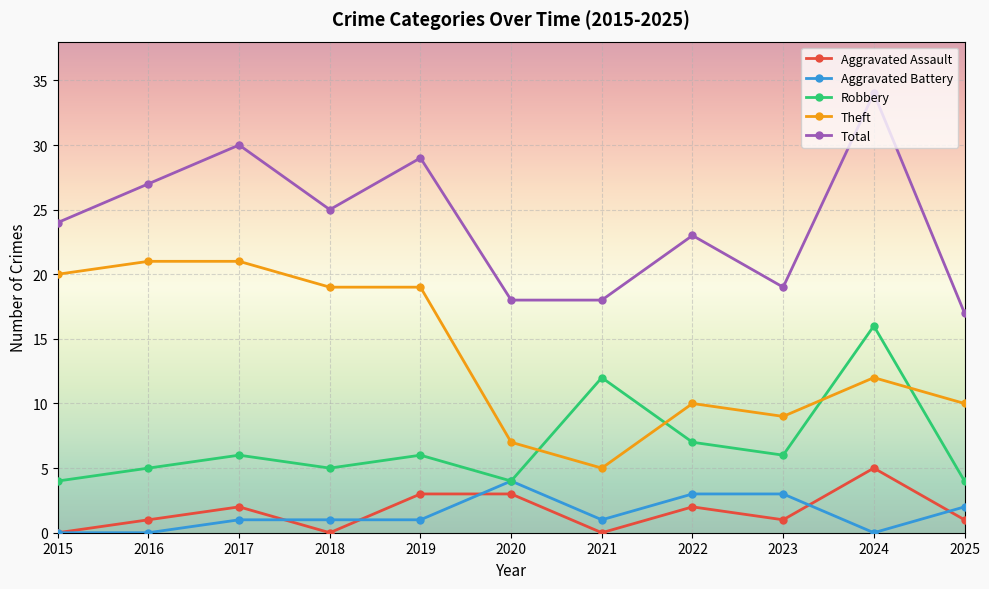

Which label corresponds to the largest value in the chart?

2024